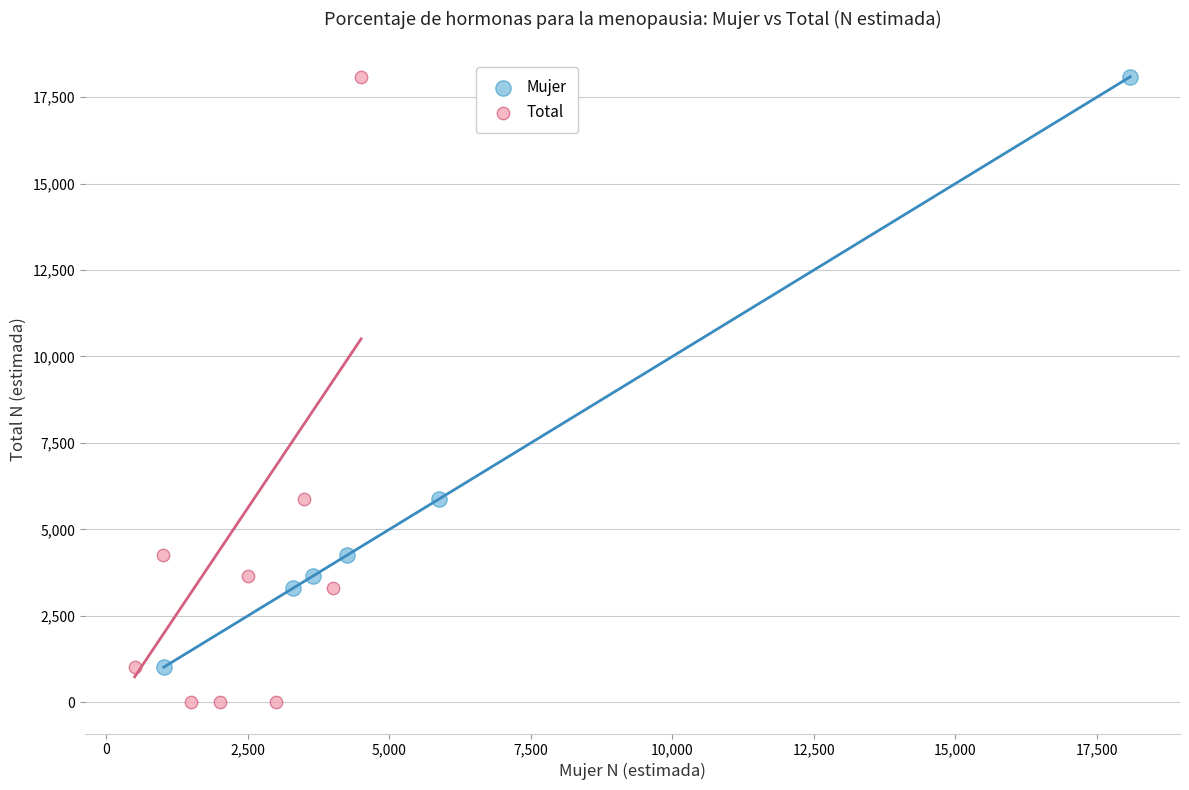

Which series reaches the minimum Y coordinate?

Total